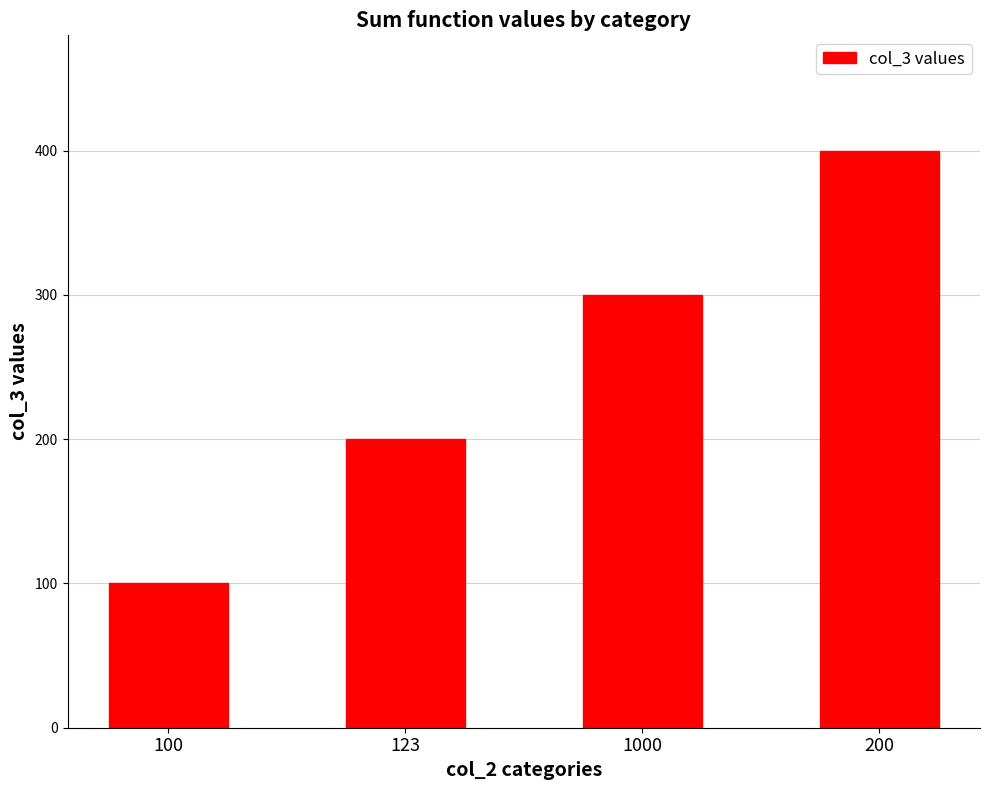

The value at 200 is 400. True or false?

True